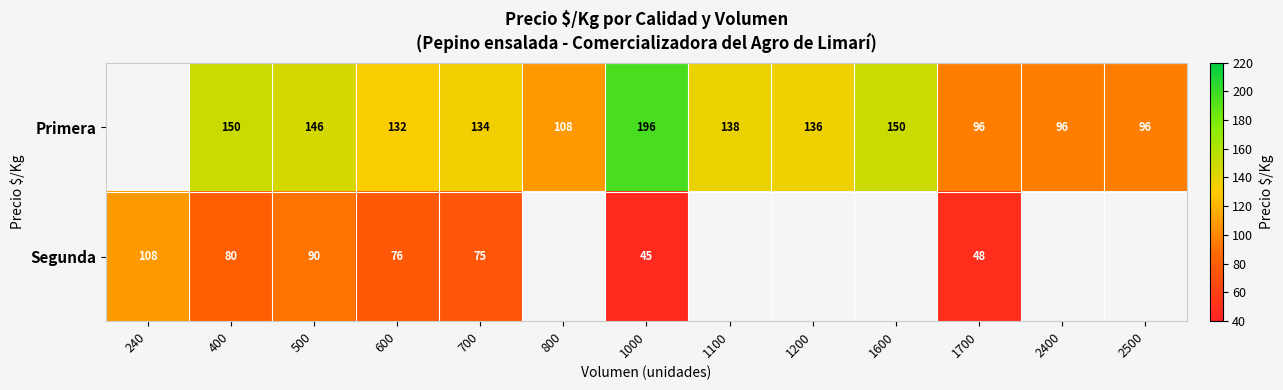

What is the difference between the Primera values at 2500 and 500?

50